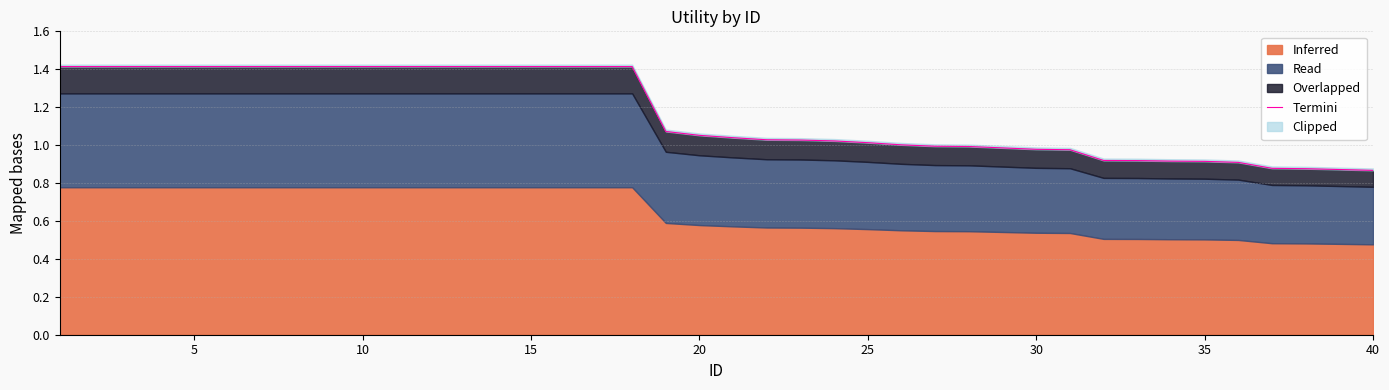

What is the minimum value shown in the chart?

0.9